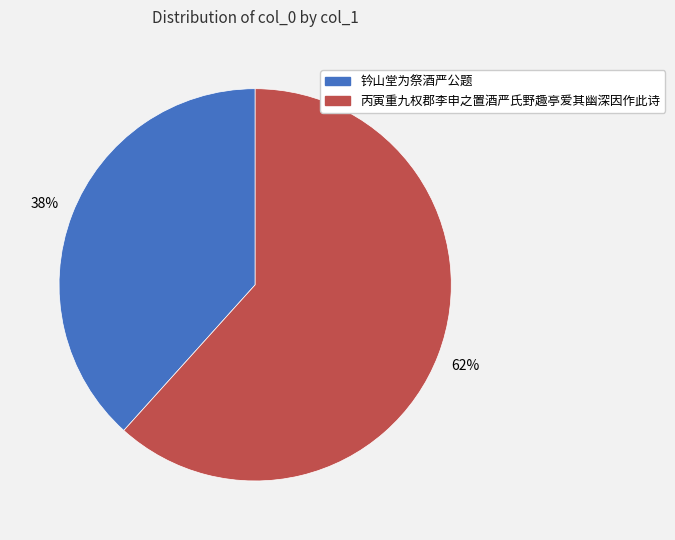

To the nearest percent, what portion does 丙寅重九权郡李申之置酒严氏野趣亭爱其幽深因作此诗 represent?

62%